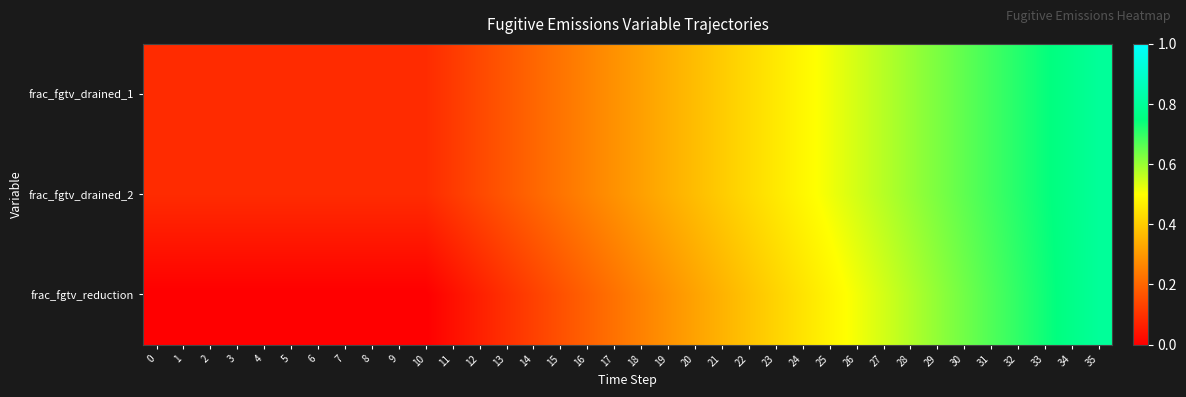

Reading left to right, extract all data points from this chart.

frac_fgtv_drained_1: 0=0.1	1=0.1	2=0.1	3=0.1	4=0.1	5=0.1	6=0.1	7=0.1	8=0.1	9=0.1	10=0.1	11=0.1	12=0.1	13=0.2	14=0.2	15=0.2	16=0.3	17=0.3	18=0.3	19=0.3	20=0.4	21=0.4	22=0.4	23=0.5	24=0.5	25=0.5	26=0.5	27=0.6	28=0.6	29=0.6	30=0.7	31=0.7	32=0.7	33=0.7	34=0.8	35=0.8
frac_fgtv_drained_2: 0=0.1	1=0.1	2=0.1	3=0.1	4=0.1	5=0.1	6=0.1	7=0.1	8=0.1	9=0.1	10=0.1	11=0.1	12=0.1	13=0.2	14=0.2	15=0.2	16=0.3	17=0.3	18=0.3	19=0.3	20=0.4	21=0.4	22=0.4	23=0.5	24=0.5	25=0.5	26=0.5	27=0.6	28=0.6	29=0.6	30=0.7	31=0.7	32=0.7	33=0.7	34=0.8	35=0.8
frac_fgtv_reduction: 0=0.0	1=0.0	2=0.0	3=0.0	4=0.0	5=0.0	6=0.0	7=0.0	8=0.0	9=0.0	10=0.0	11=0.0	12=0.1	13=0.1	14=0.1	15=0.2	16=0.2	17=0.2	18=0.3	19=0.3	20=0.3	21=0.4	22=0.4	23=0.4	24=0.4	25=0.5	26=0.5	27=0.5	28=0.6	29=0.6	30=0.6	31=0.7	32=0.7	33=0.7	34=0.8	35=0.8